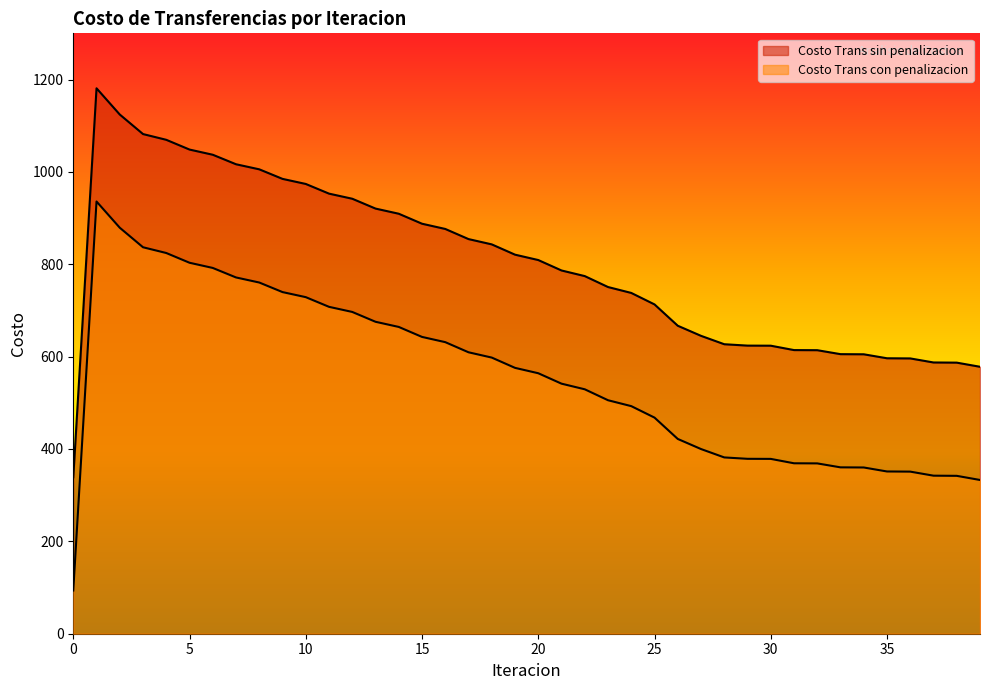

True or false: Costo Trans con penalizacion has more than 2 points higher than both neighbors.

False